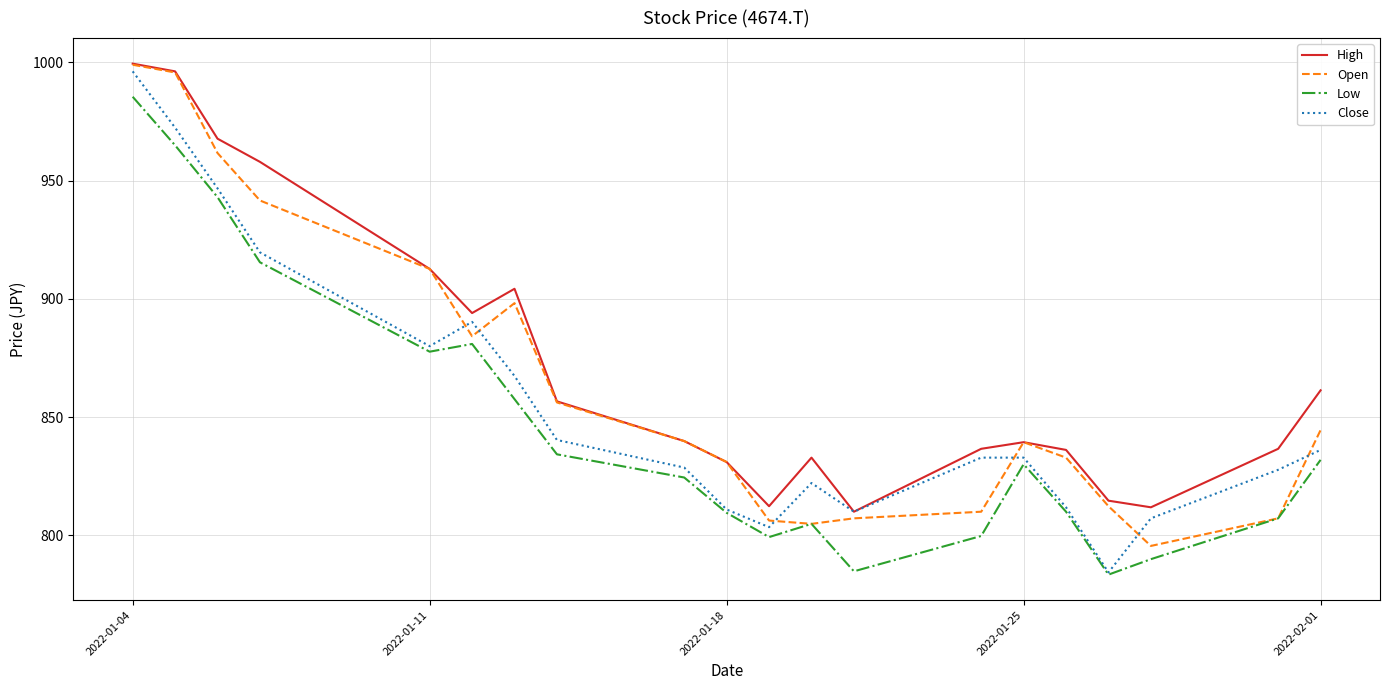

Rank the series by their average value, from highest to lowest.

High, Open, Close, Low